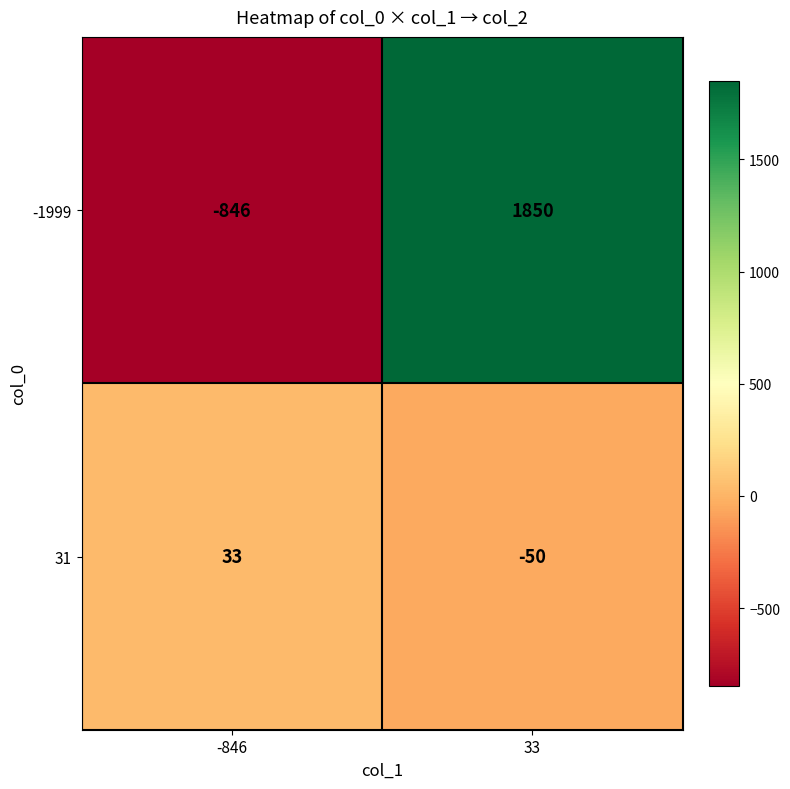

What is the sum of the -1999 values at -846 and 33?

1004